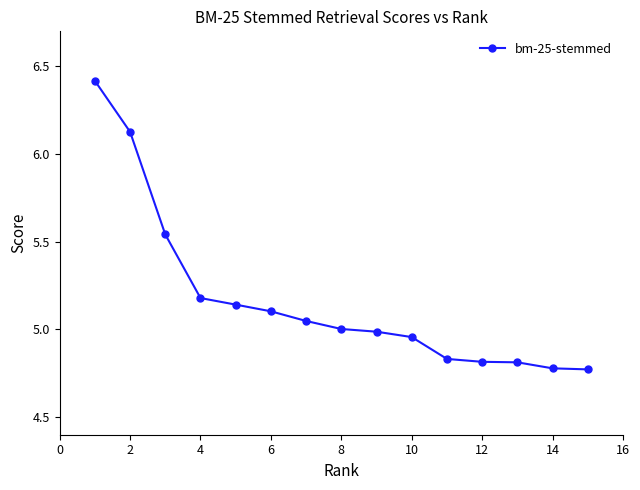

What is the sum of all values?

77.5